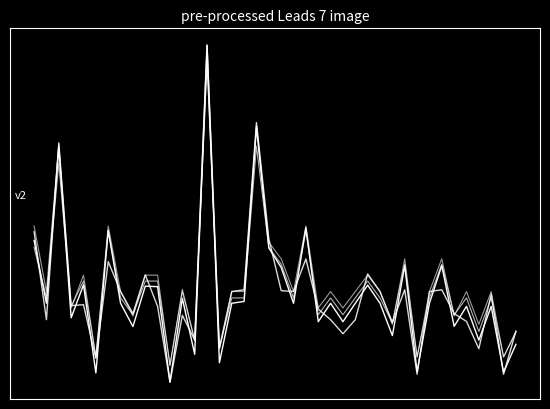

Does the chart display data point markers on the line(s)?

No